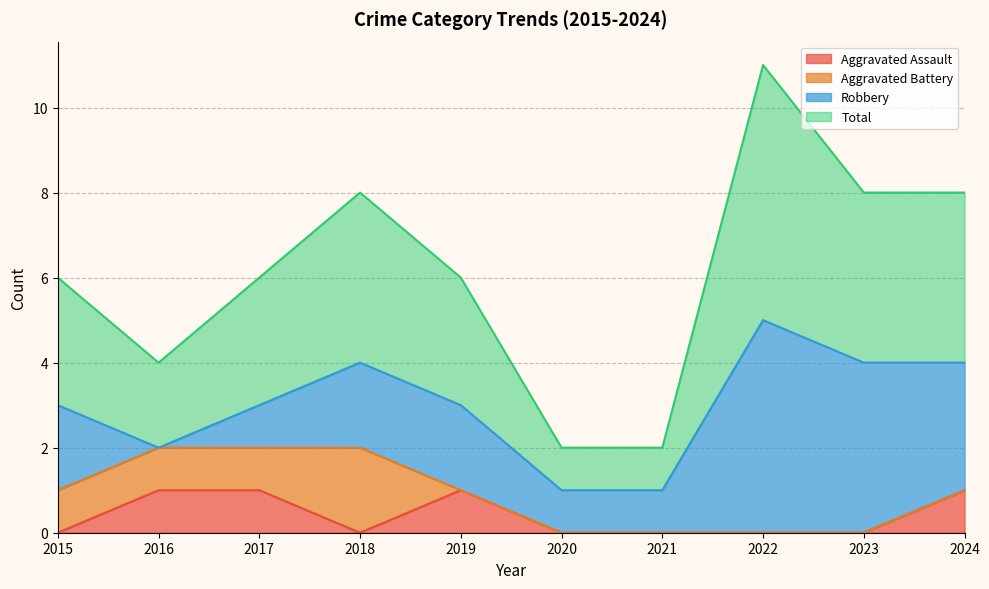

True or false: Aggravated Assault and Total intersect in this chart.

False